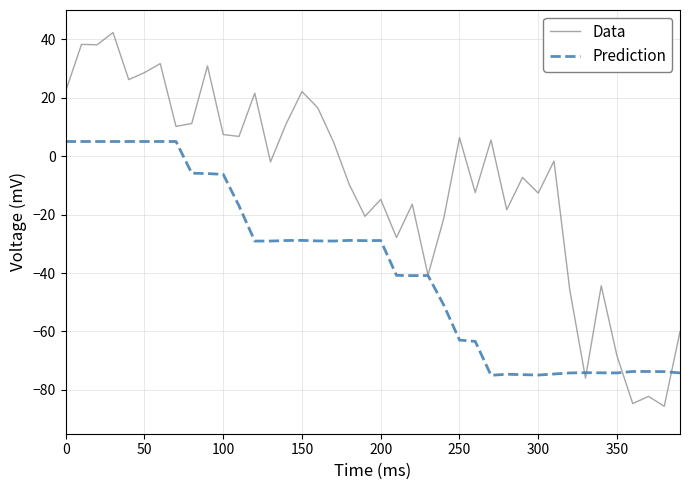

Which series ends up on top after the final intersection of Data and Prediction?

Data